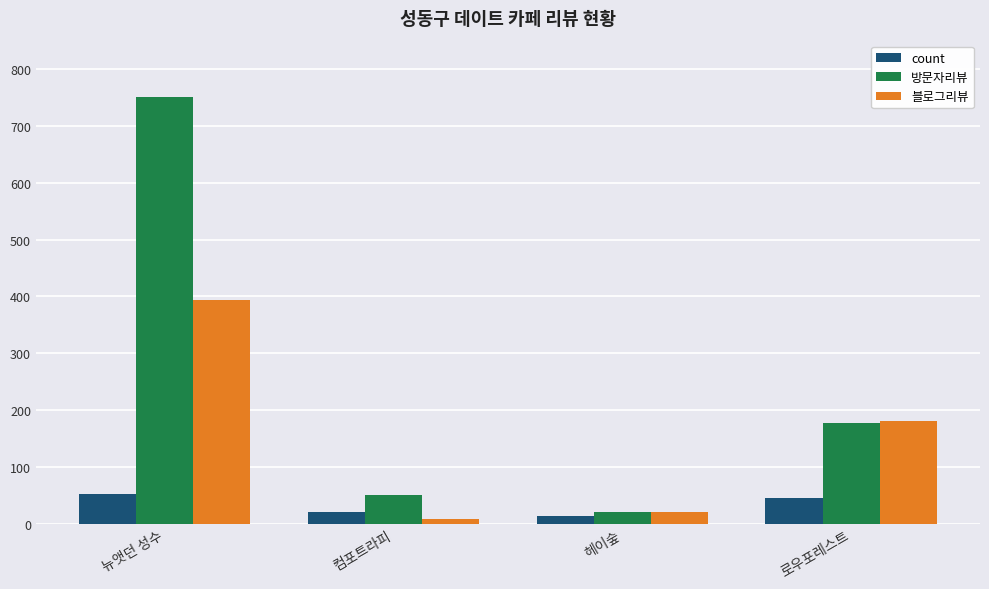

Rank the series by their maximum value, from lowest to highest.

count, 블로그리뷰, 방문자리뷰